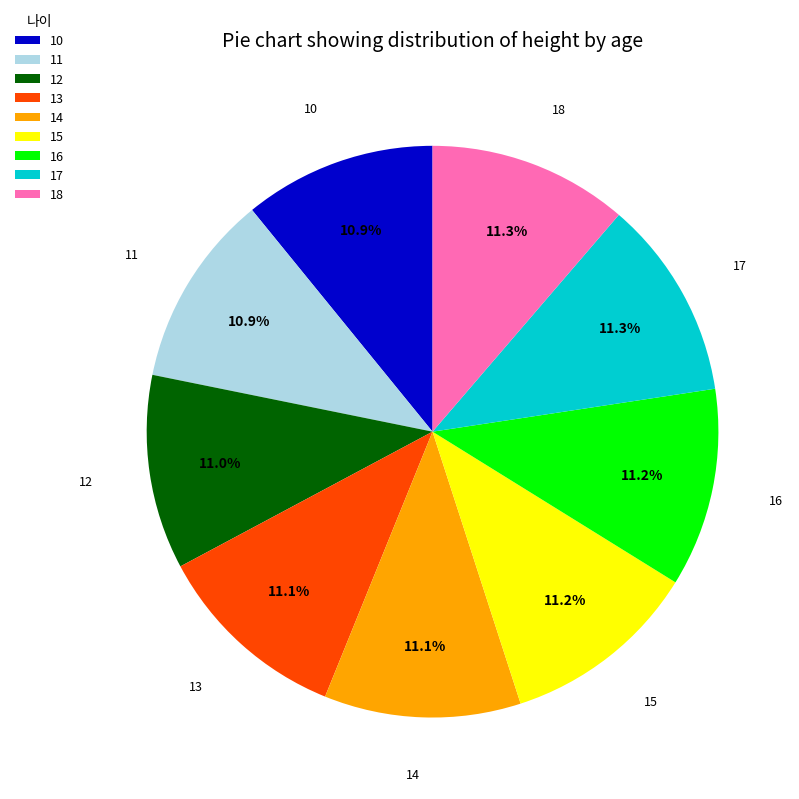

To the nearest percent, what percentage of the pie is 17?

11%